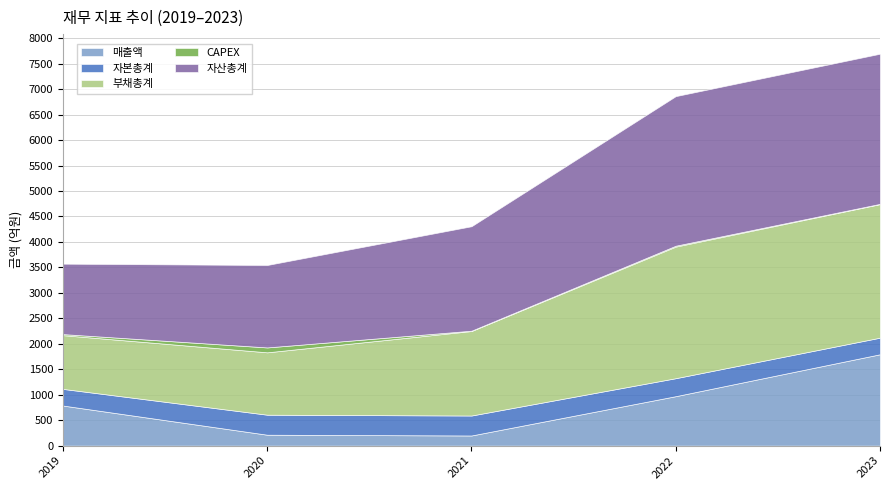

Is the value of 자산총계 at 2023 greater than the value of 부채총계 at 2020?

Yes